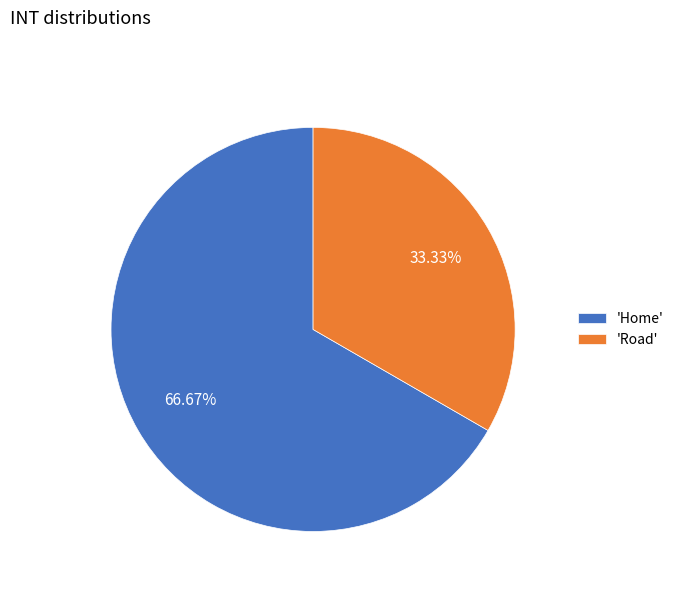

What is the ratio of the value at 'Home' to the value at 'Road'?

2.0